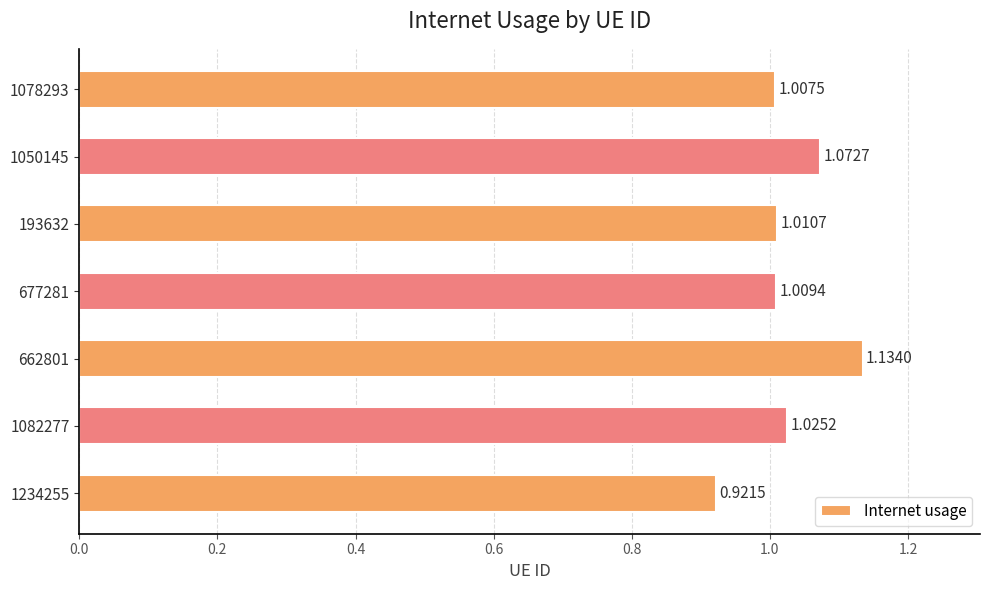

How many bars are there in total?

7